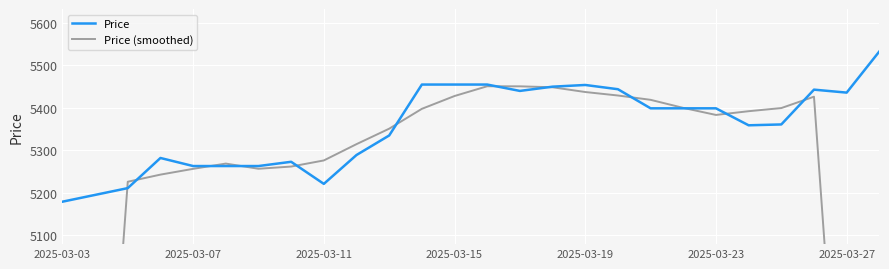

What is the lowest value of the Price series?

5179